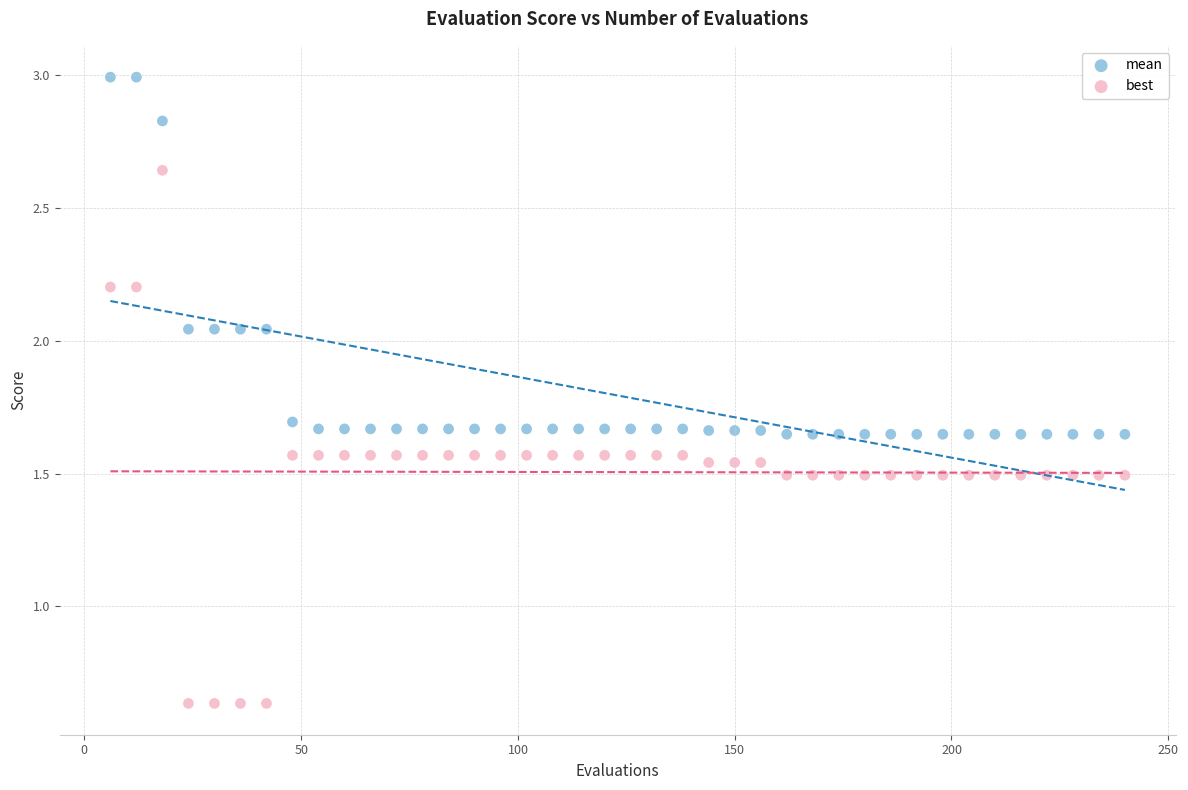

Which series has the widest spread of Y values?

best